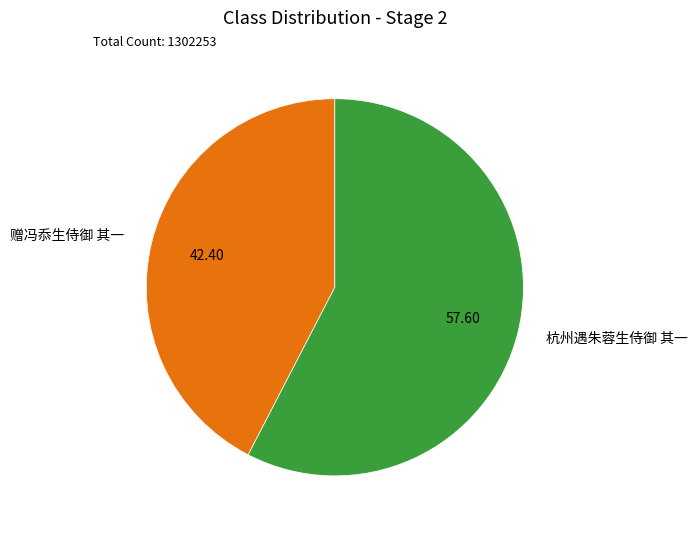

Rank the categories by value from lowest to highest.

赠冯忝生侍御 其一, 杭州遇朱蓉生侍御 其一